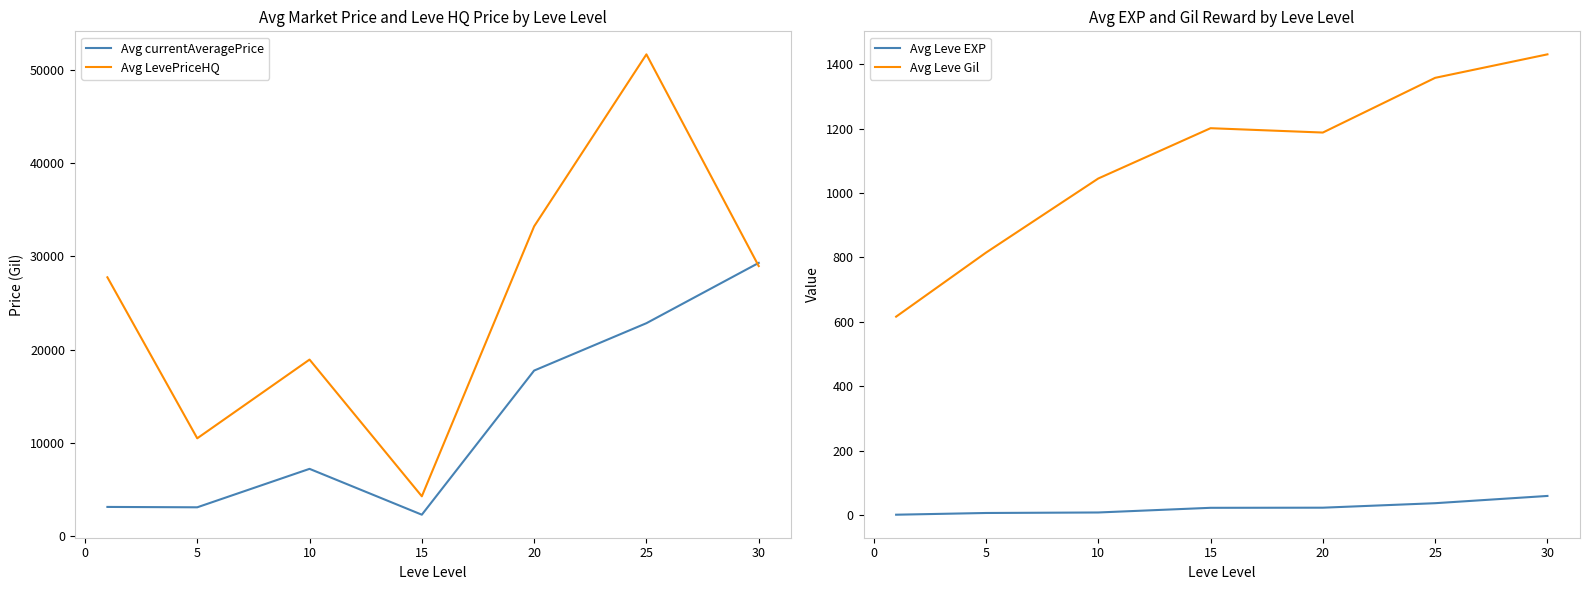

True or false: Avg Leve EXP has a value of 36.9 at 25.

True